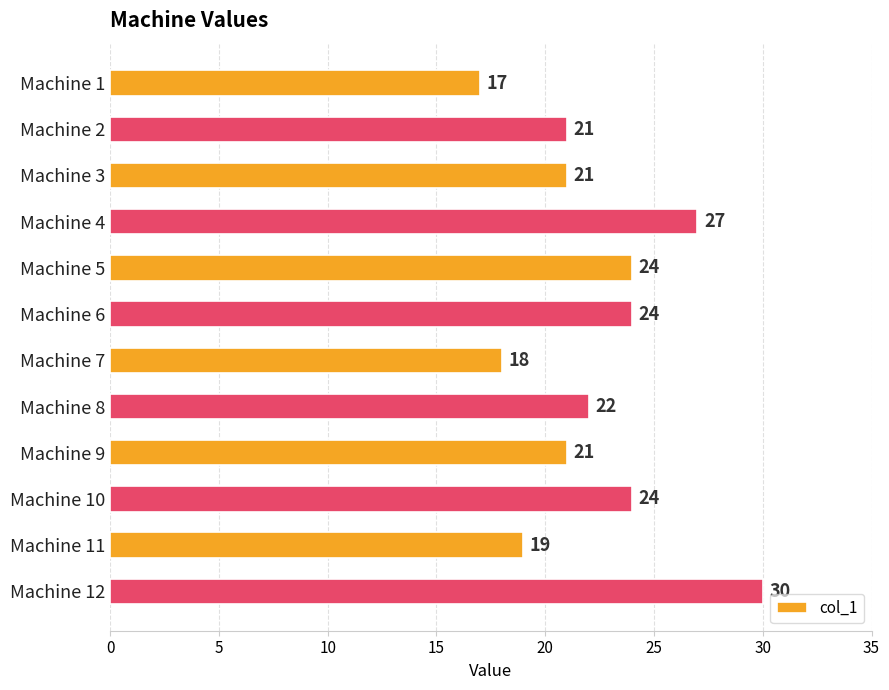

How many values are below 22?

6